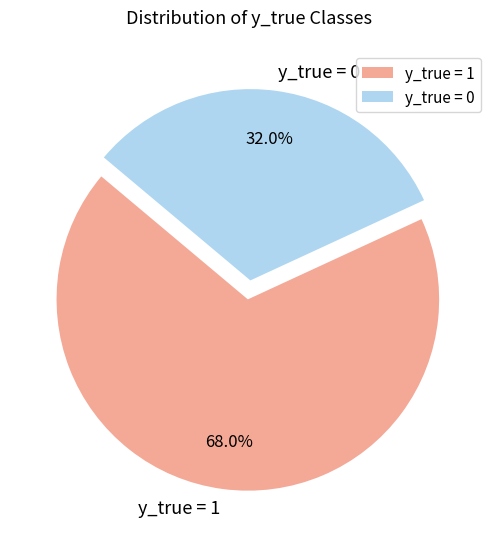

Is y_true = 0 the majority of the pie?

No